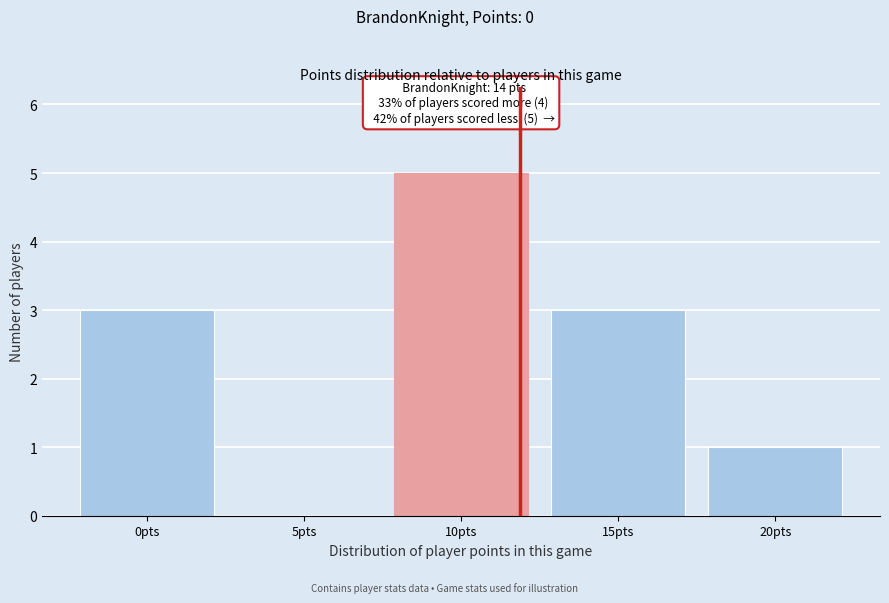

Reading right to left, list all the values displayed in this chart.

20pts=1	15pts=3	10pts=5	5pts=0	0pts=3